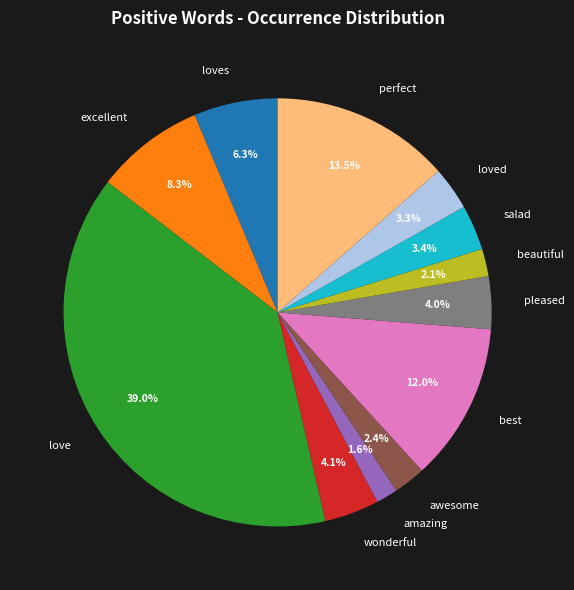

Which category has the biggest portion of the pie?

love